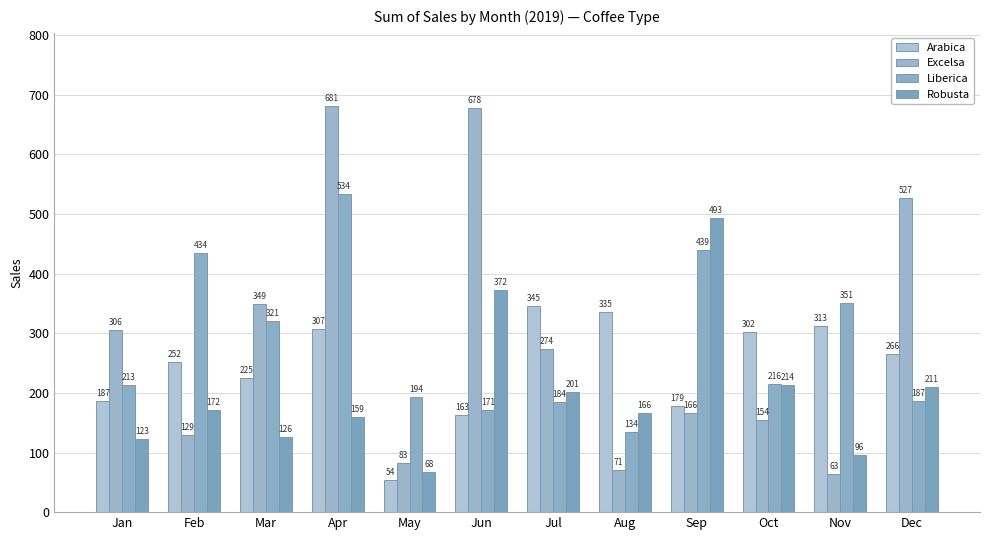

Which series has the largest range (max minus min)?

Excelsa